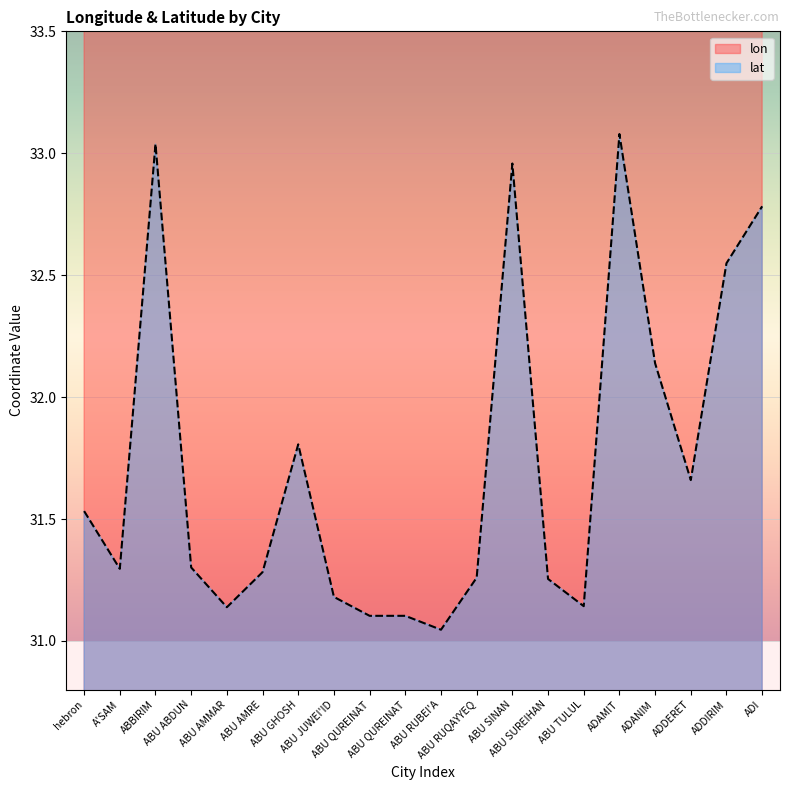

What is the label of the 9th point from the right?

ABU RUQAYYEQ